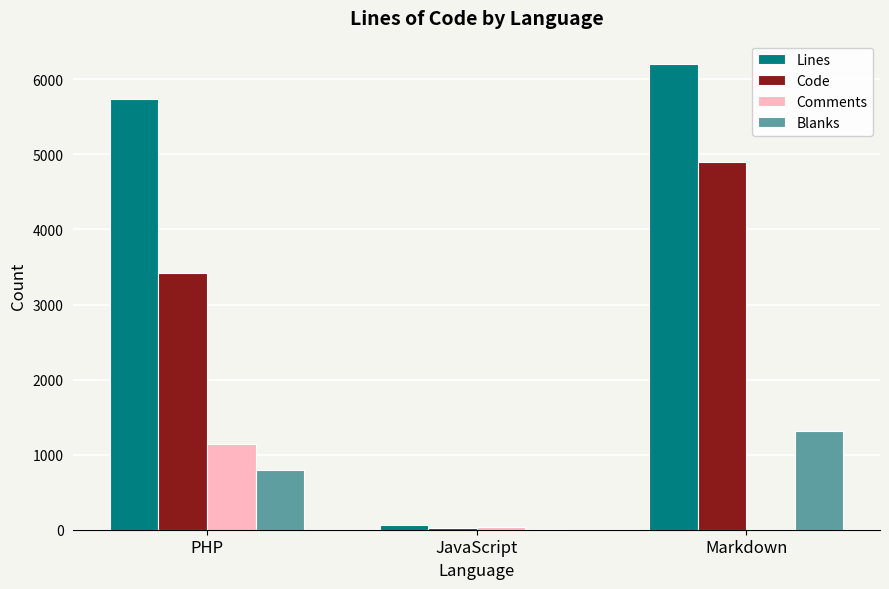

Between JavaScript and Markdown, which series saw the biggest shift?

Lines